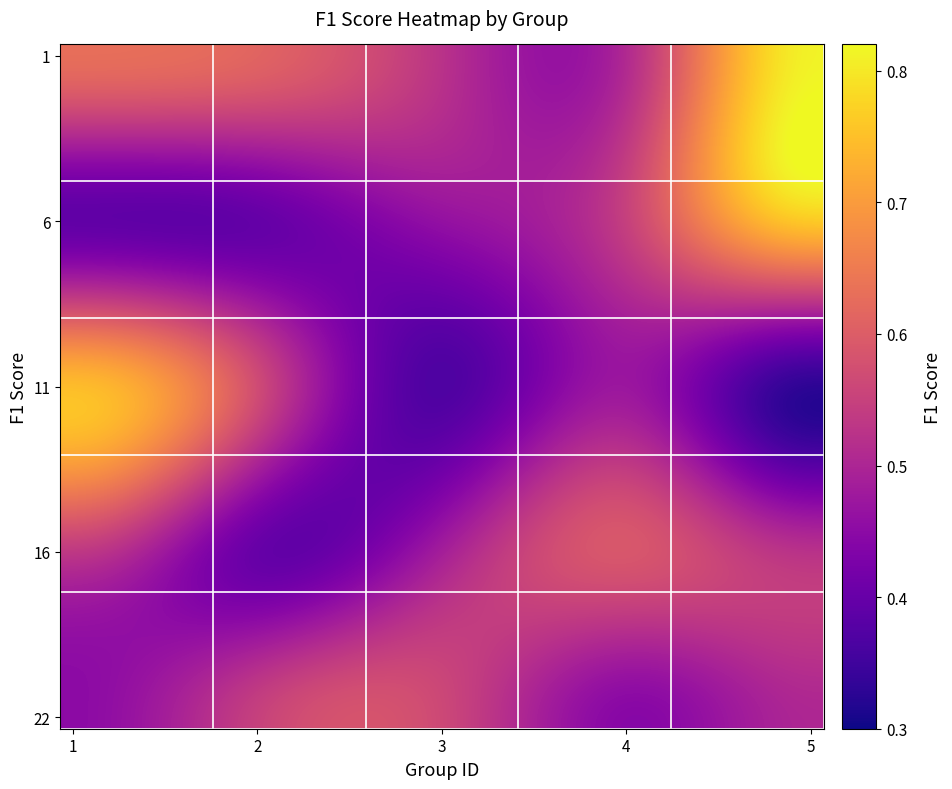

How many data points does each series have?

30